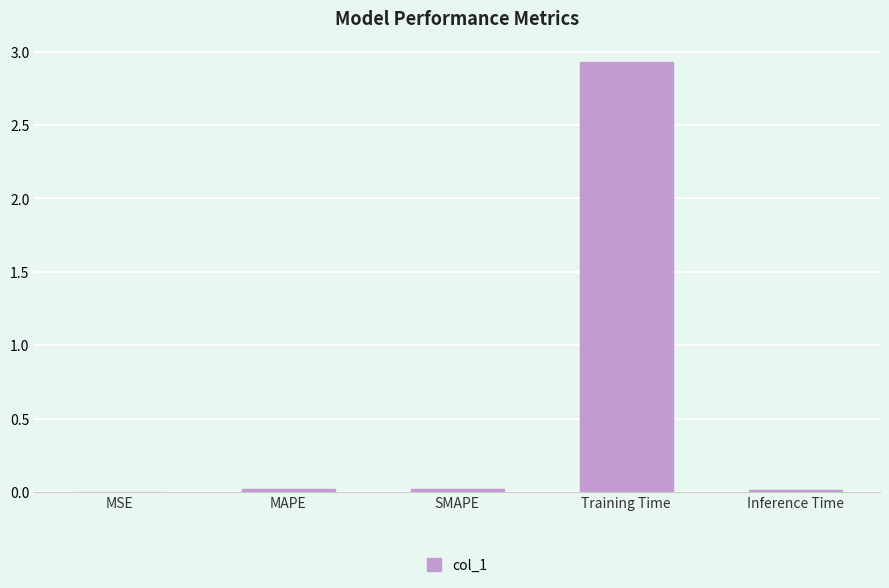

What is the sum of all values?

3.0